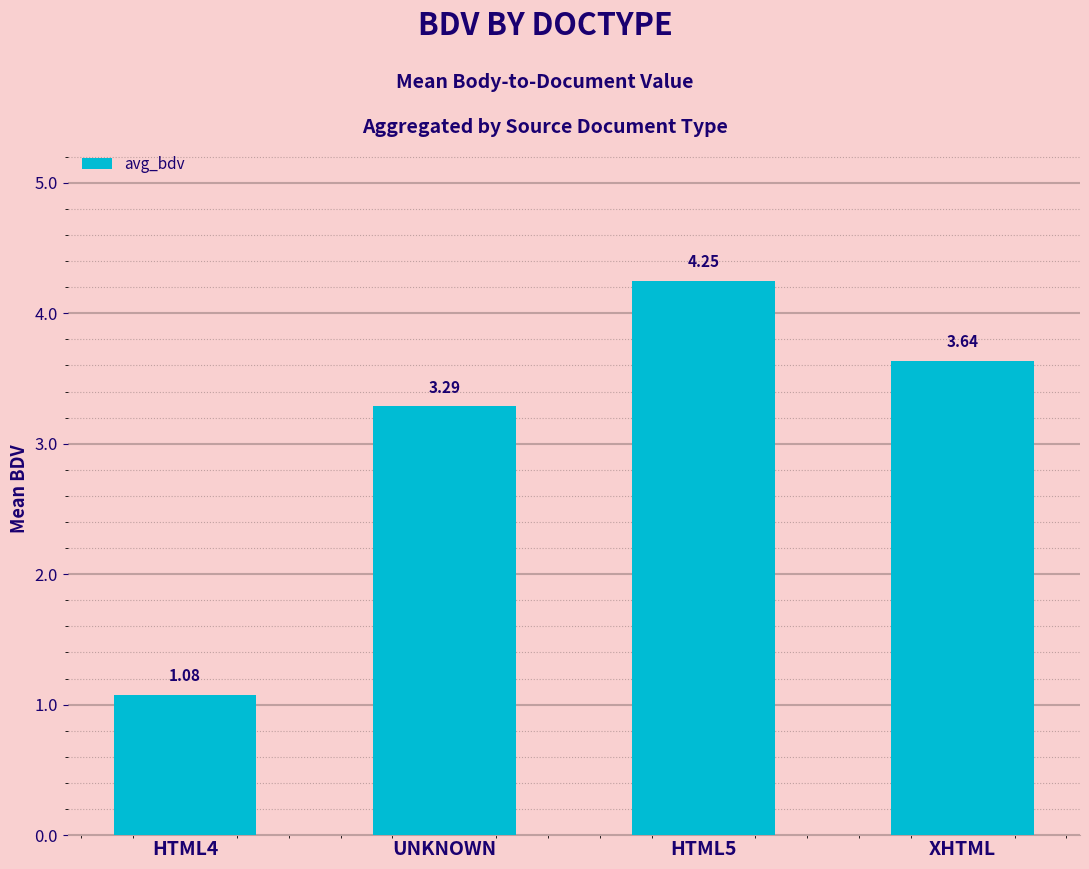

What is the difference between the values at HTML5 and HTML4?

3.2